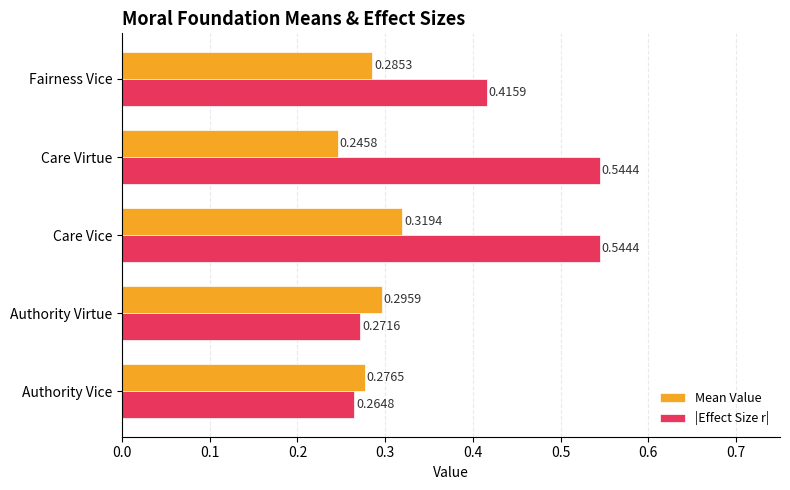

Rank the series by their average value, from lowest to highest.

Mean Value, |Effect Size r|